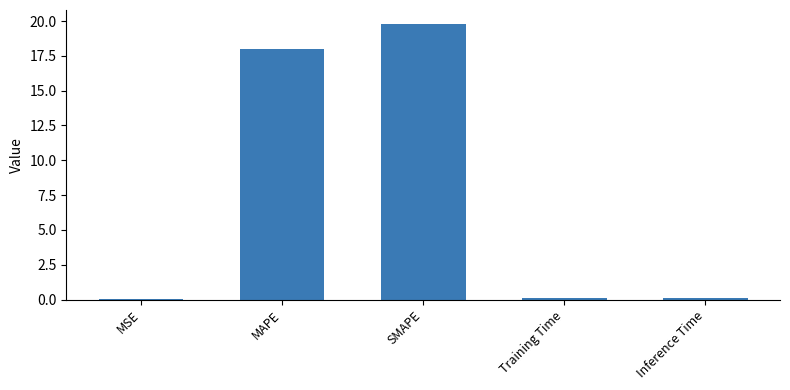

What is the greatest value displayed?

19.8